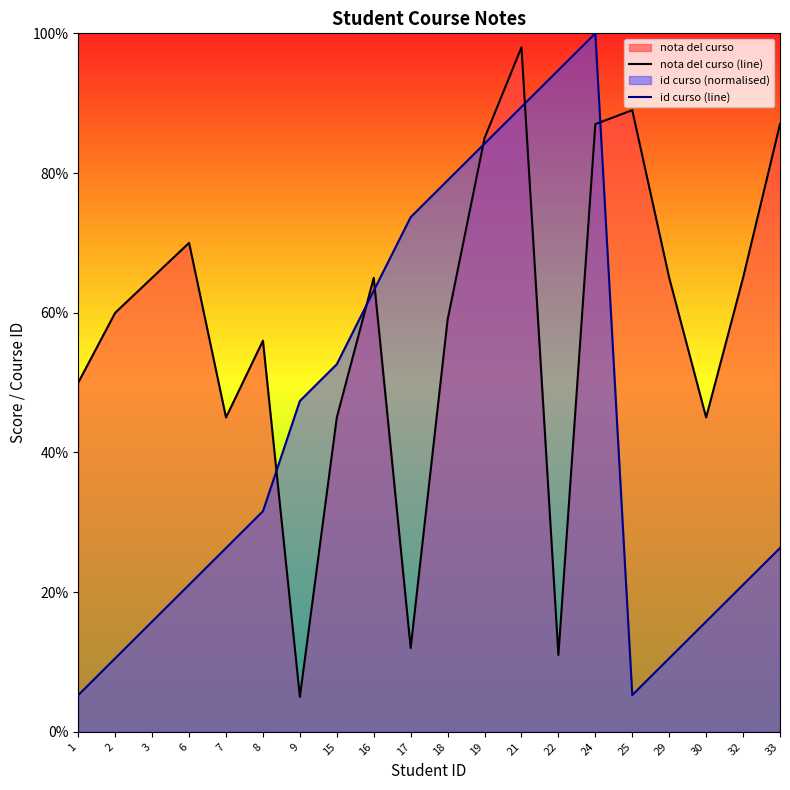

How many lines are shown in the chart?

2